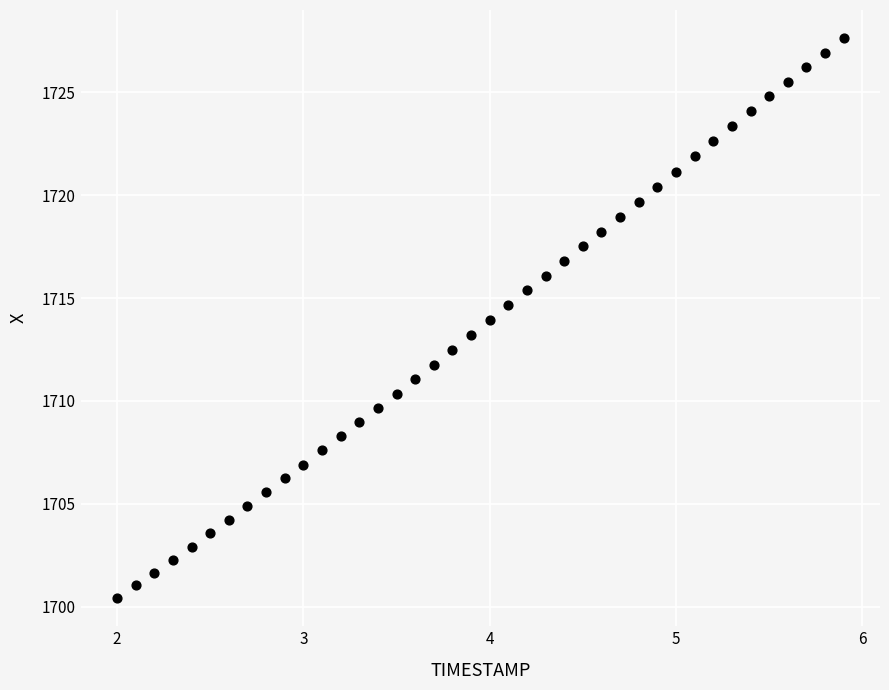

What is the range of X values (max minus min)?

3.9